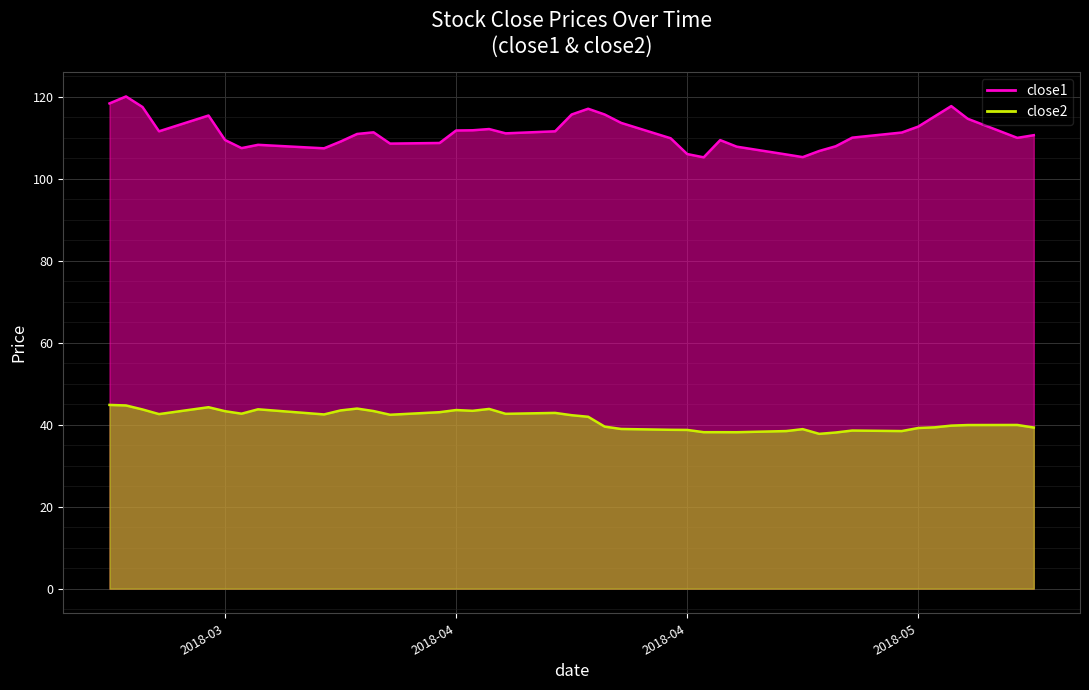

What is the highest value of the close1 series?

120.1